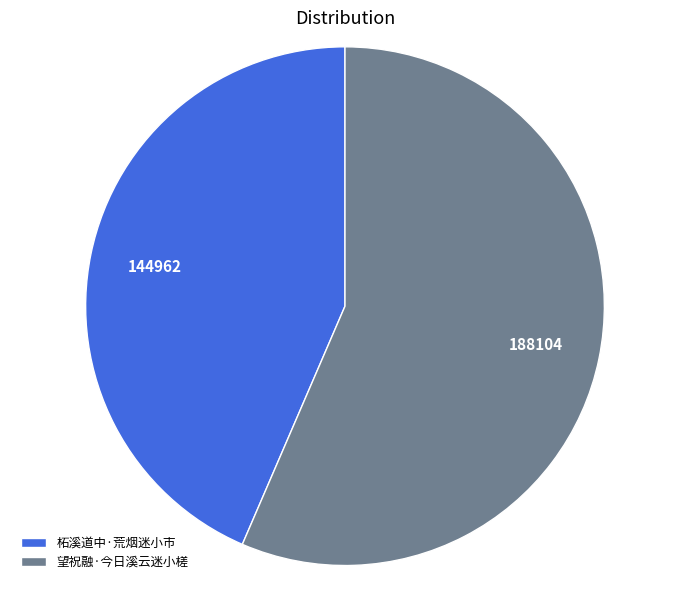

Approximately how many times larger is the value at 柘溪道中·荒烟迷小市 compared to 望祝融·今日溪云迷小槎?

0.8